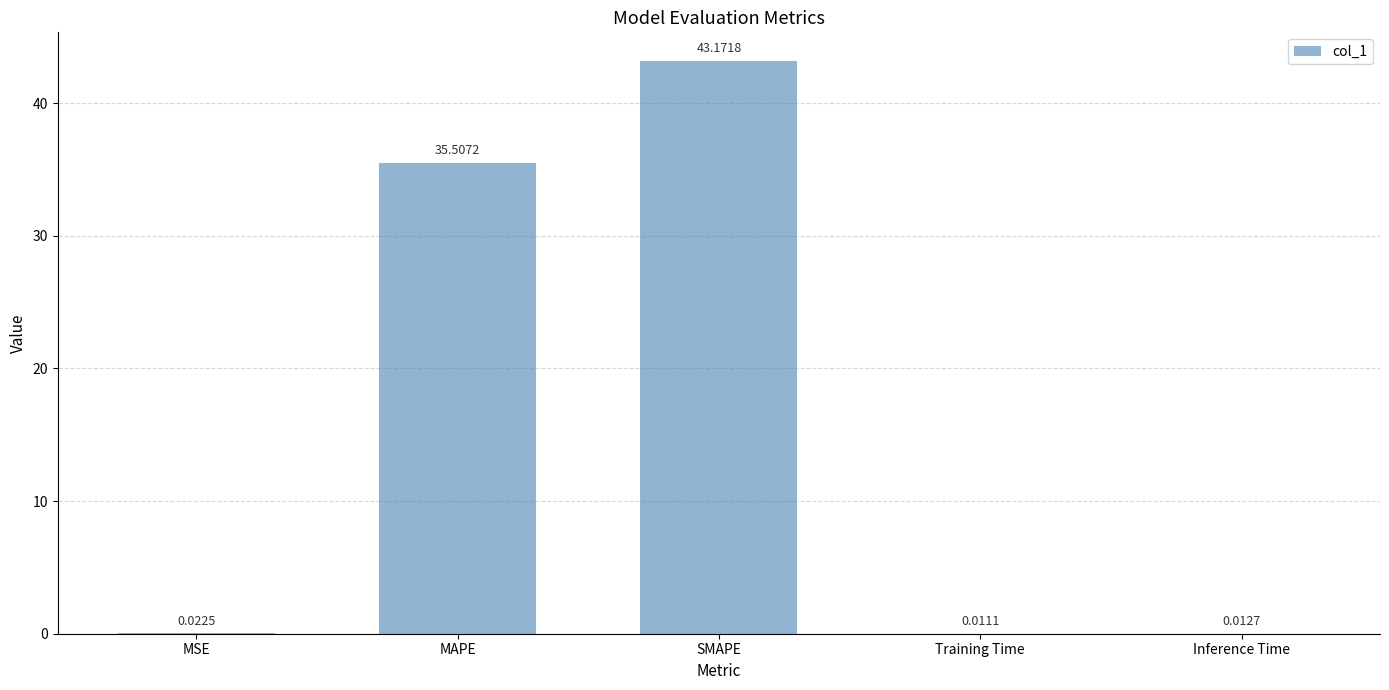

What is the sum of all values?

78.7